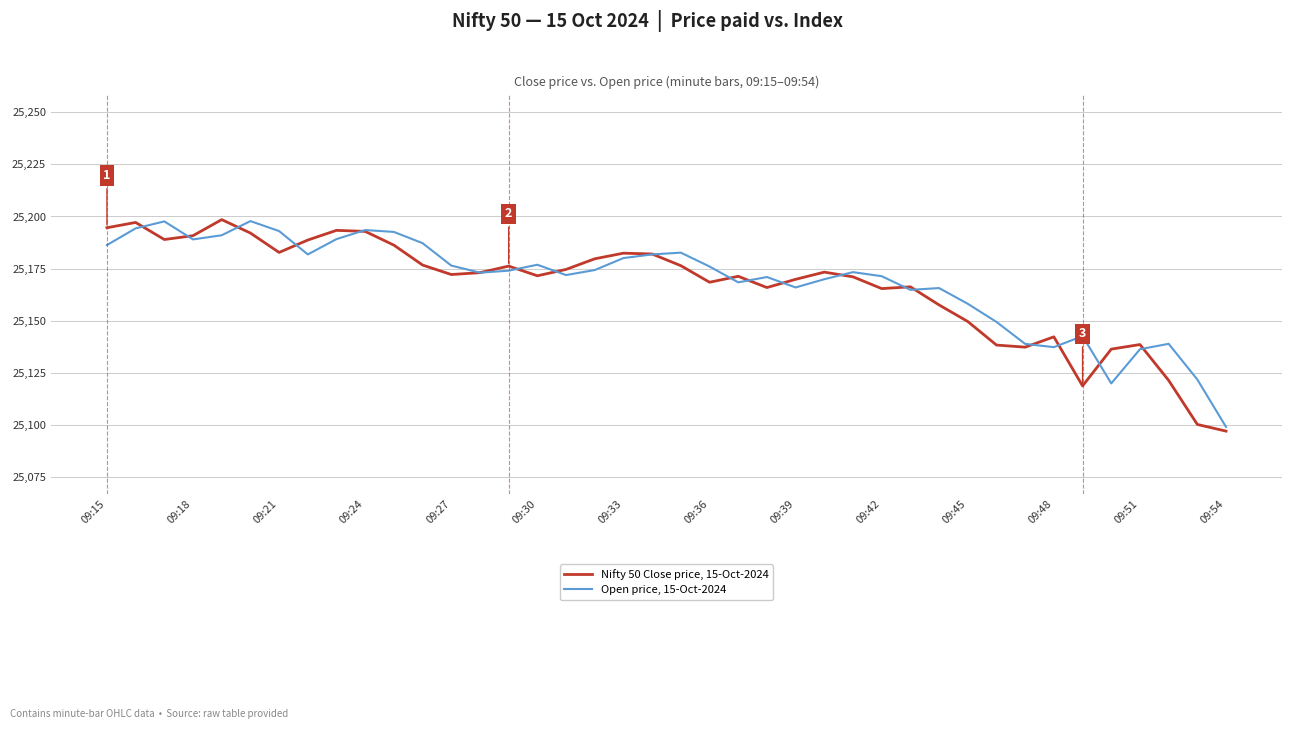

What is the minimum value shown in the chart?

25097.0